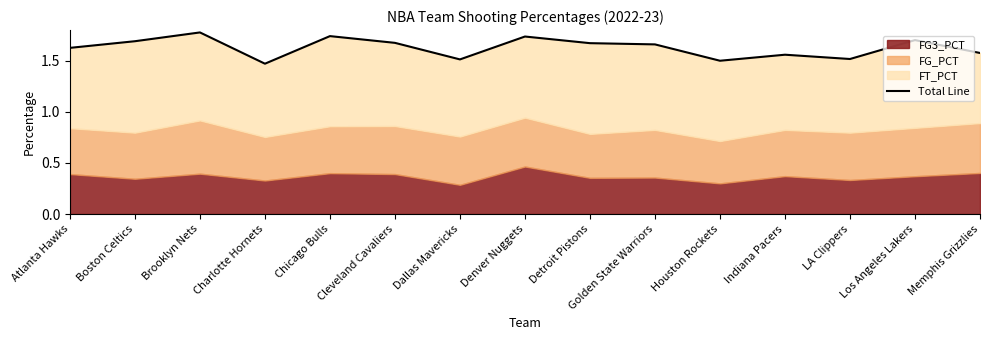

At which category does the data reach its first local valley?

Charlotte Hornets